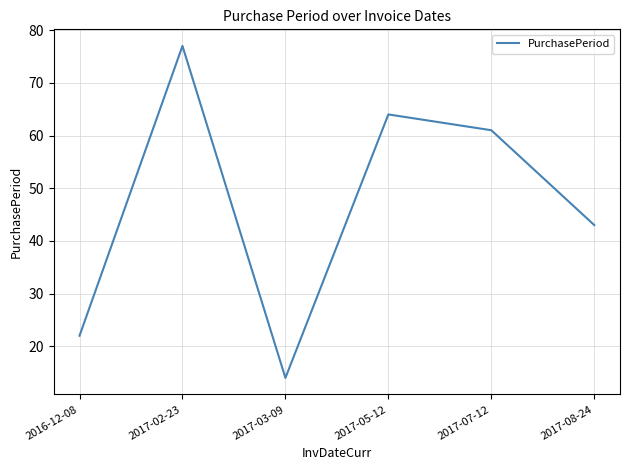

True or false: the data has more than 0 interior local peaks.

True